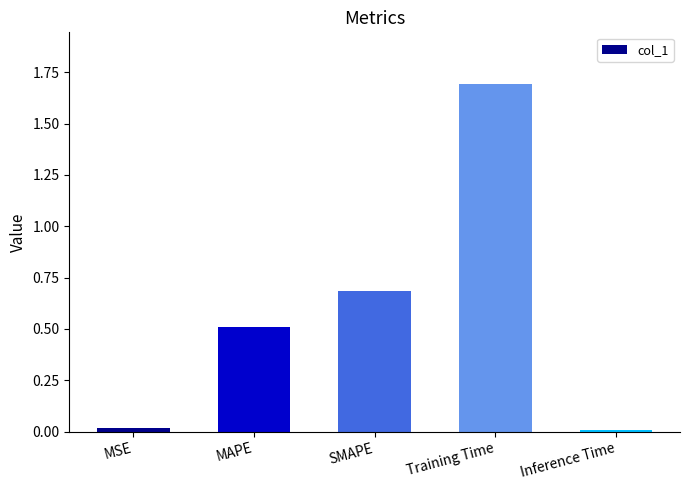

What is the difference between the second highest and second lowest values?

0.7